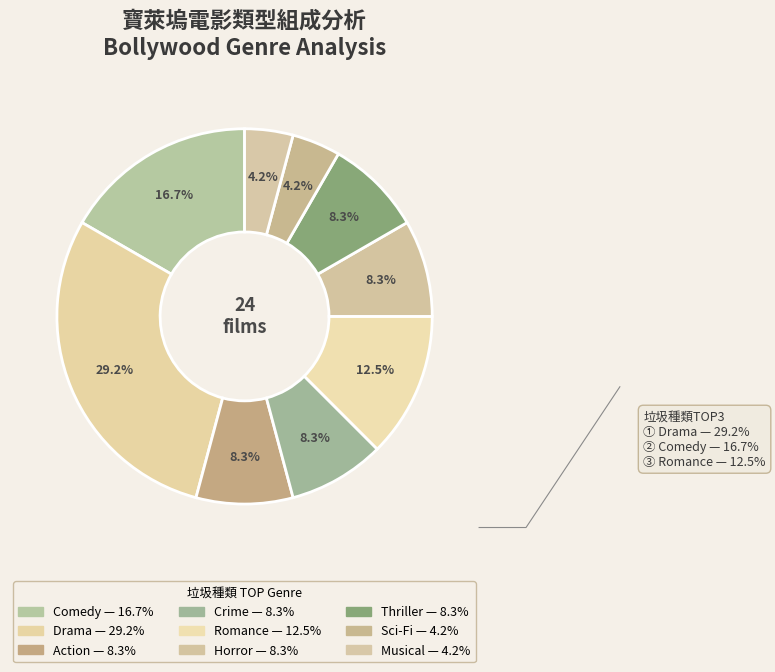

What percentage is the Crime slice, to the nearest percent?

8%